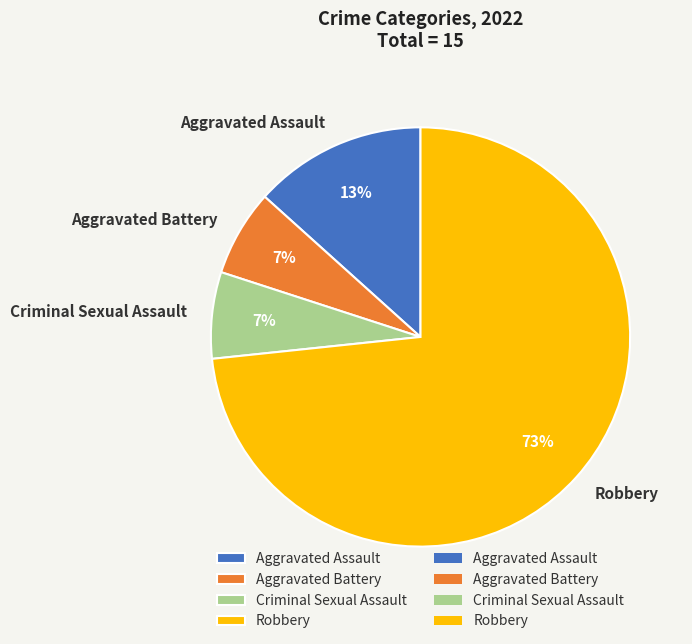

To the nearest percent, what is the combined percentage of Criminal Sexual Assault and Aggravated Assault?

20%